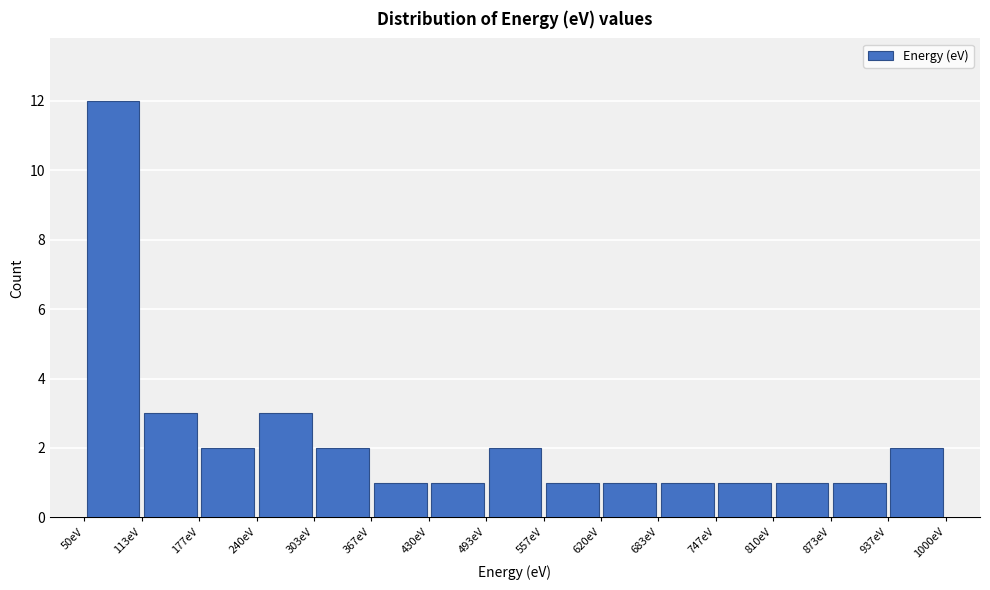

What is the height of the bar covering 370 to 430 on the x-axis? Neither the bar edges nor the heights are printed on the chart, so give them approximately, as read against the axes.

1